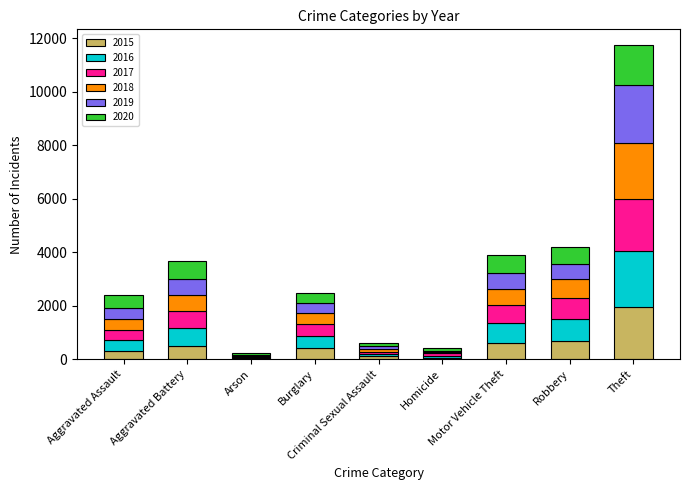

How many categories are shown in the chart?

9